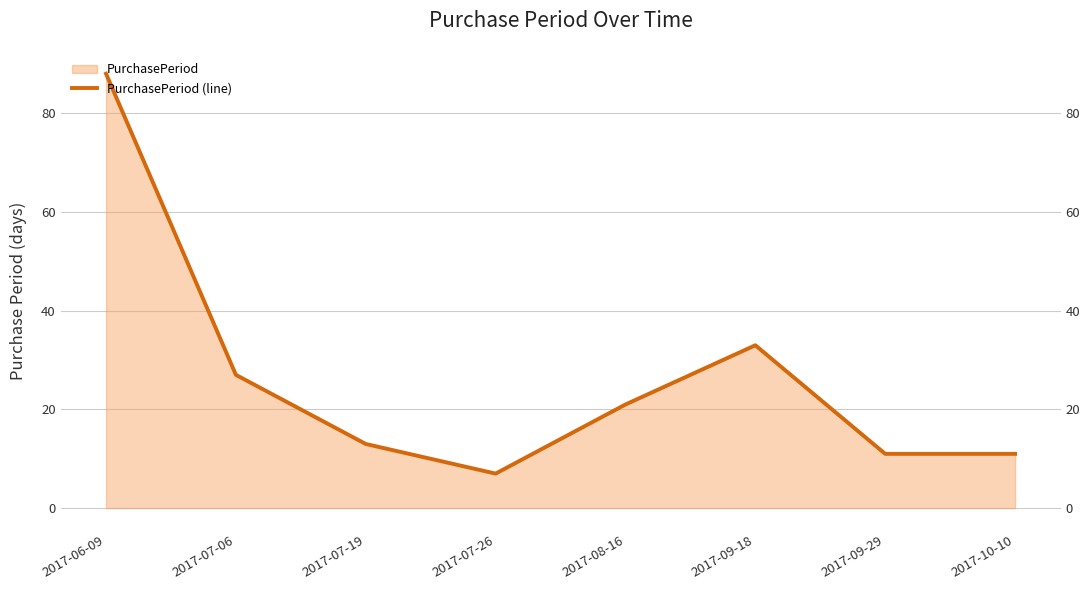

At which category does the chart reach its minimum across all series?

2017-07-26